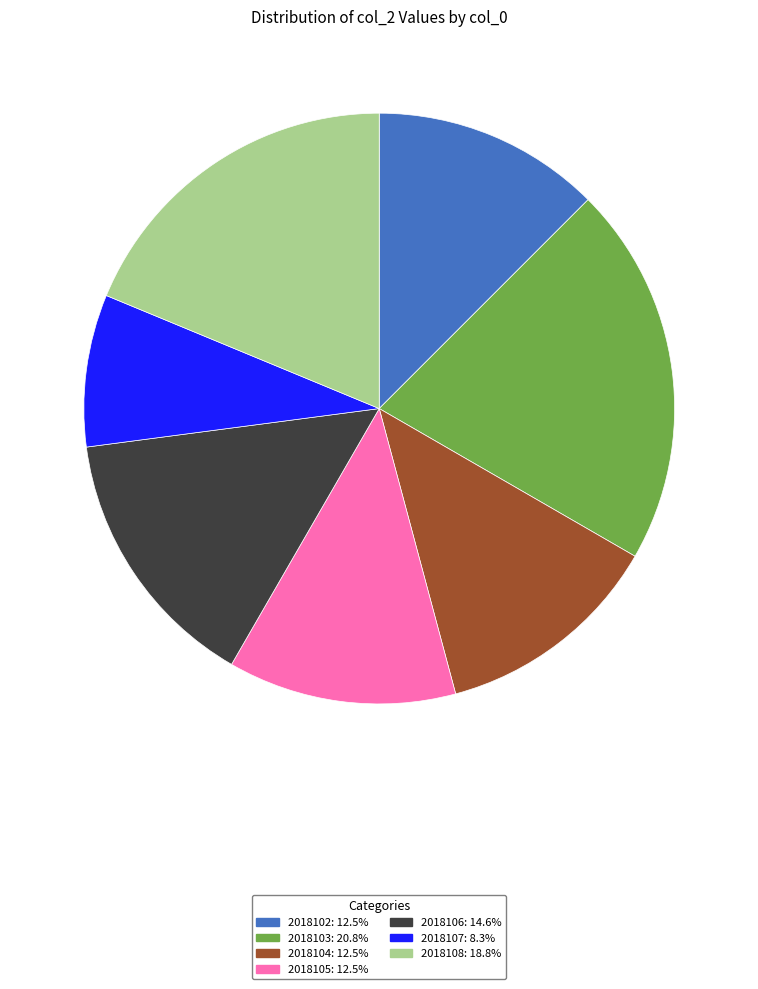

What is the ratio of the value at 2018105 to the value at 2018108?

0.7